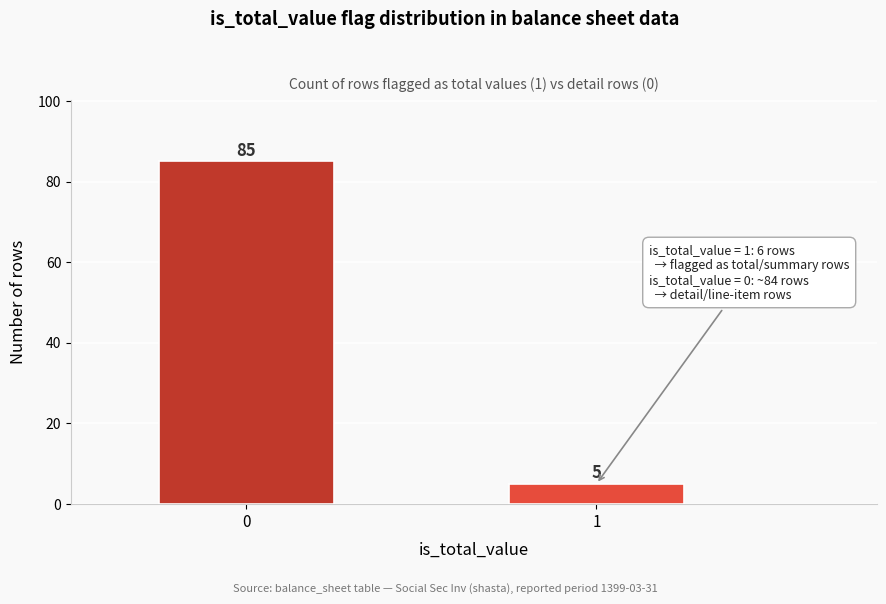

Reading right to left, list all the values displayed in this chart.

5	85